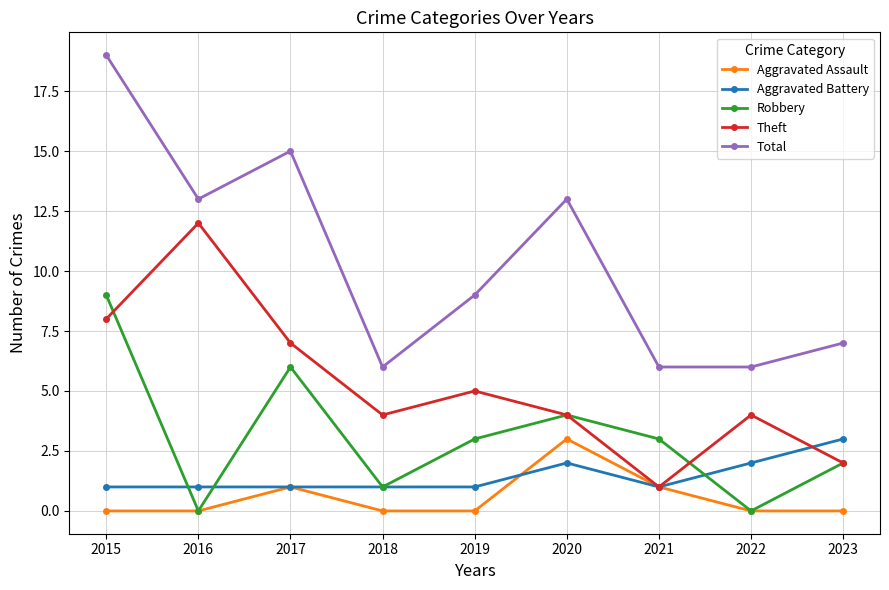

Reading left to right, what are all the values shown in this chart?

Aggravated Assault: 2015=0	2016=0	2017=1	2018=0	2019=0	2020=3	2021=1	2022=0	2023=0
Aggravated Battery: 2015=1	2016=1	2017=1	2018=1	2019=1	2020=2	2021=1	2022=2	2023=3
Robbery: 2015=9	2016=0	2017=6	2018=1	2019=3	2020=4	2021=3	2022=0	2023=2
Theft: 2015=8	2016=12	2017=7	2018=4	2019=5	2020=4	2021=1	2022=4	2023=2
Total: 2015=19	2016=13	2017=15	2018=6	2019=9	2020=13	2021=6	2022=6	2023=7